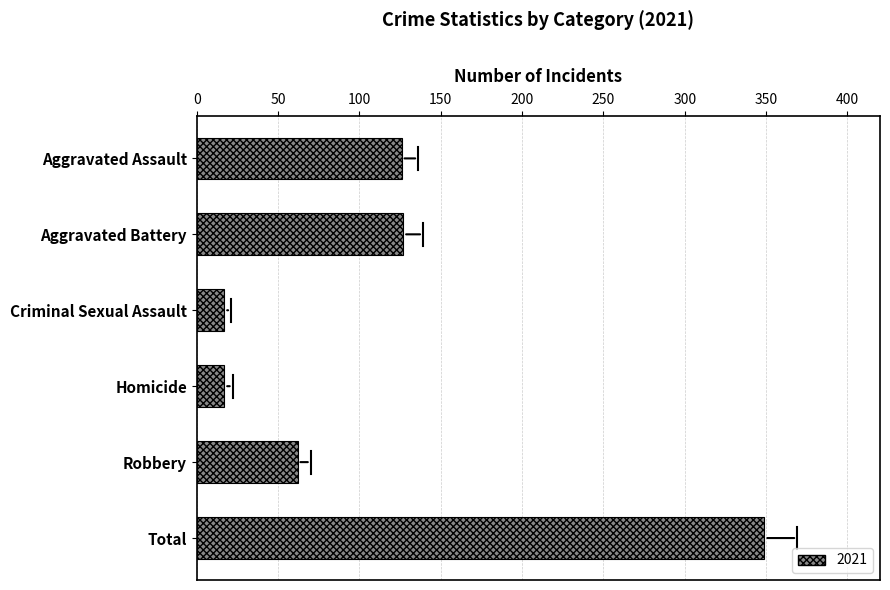

How many distinct data groups are displayed?

1